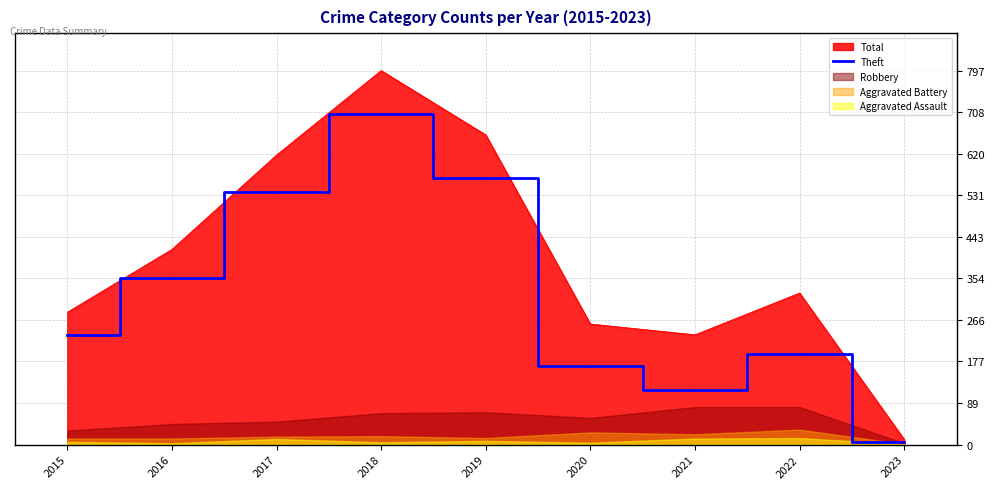

True or false: the data has more than 1 interior local peaks.

True